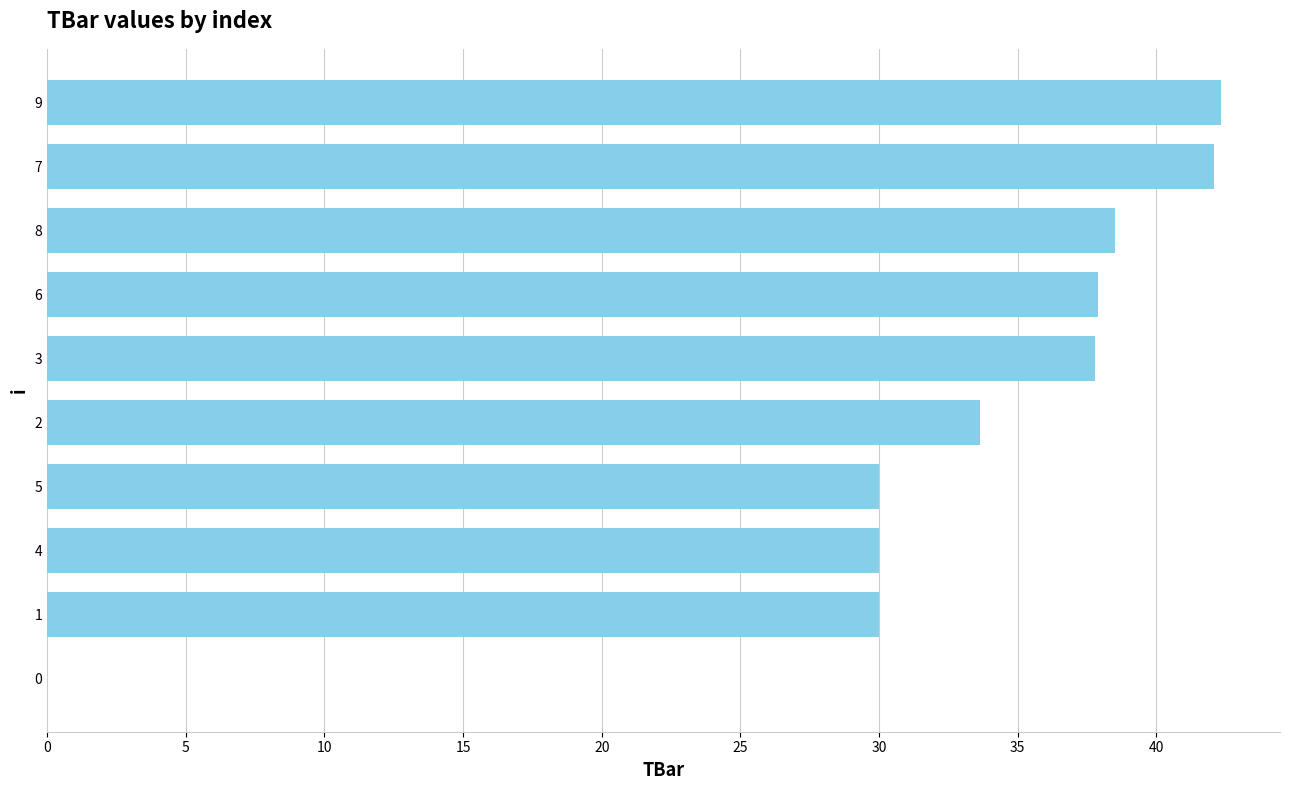

Read the value at 4.

30.0